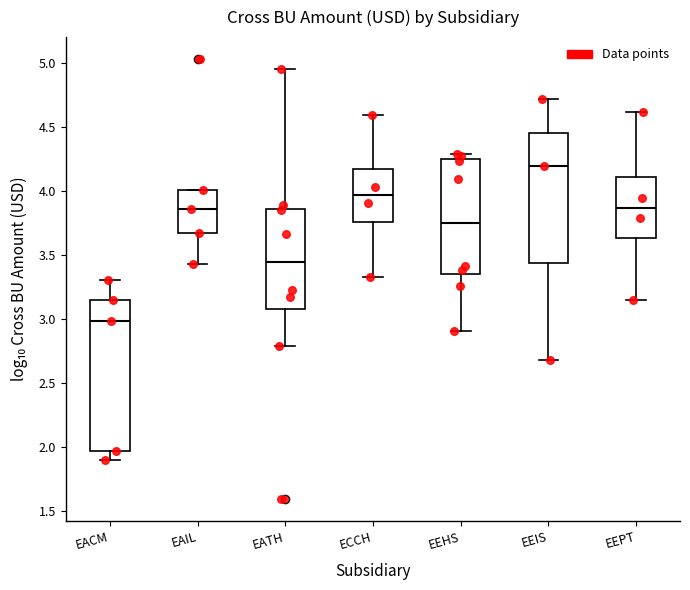

Reading left to right, read every box against the y-axis: the position of its median line, the range the box covers, and the ends of its whiskers. The values are not printed on the chart, so give them approximately, as read against the axis.

EACM: median 3.00, box 2.00 to 3.15, whiskers 1.90 to 3.30
EAIL: median 3.85, box 3.70 to 4.00, whiskers 3.45 to 4.00
EATH: median 3.45, box 3.10 to 3.85, whiskers 2.80 to 4.95
ECCH: median 3.95, box 3.75 to 4.20, whiskers 3.35 to 4.60
EEHS: median 3.75, box 3.35 to 4.25, whiskers 2.90 to 4.30
EEIS: median 4.20, box 3.45 to 4.45, whiskers 2.70 to 4.70
EEPT: median 3.85, box 3.65 to 4.10, whiskers 3.15 to 4.60